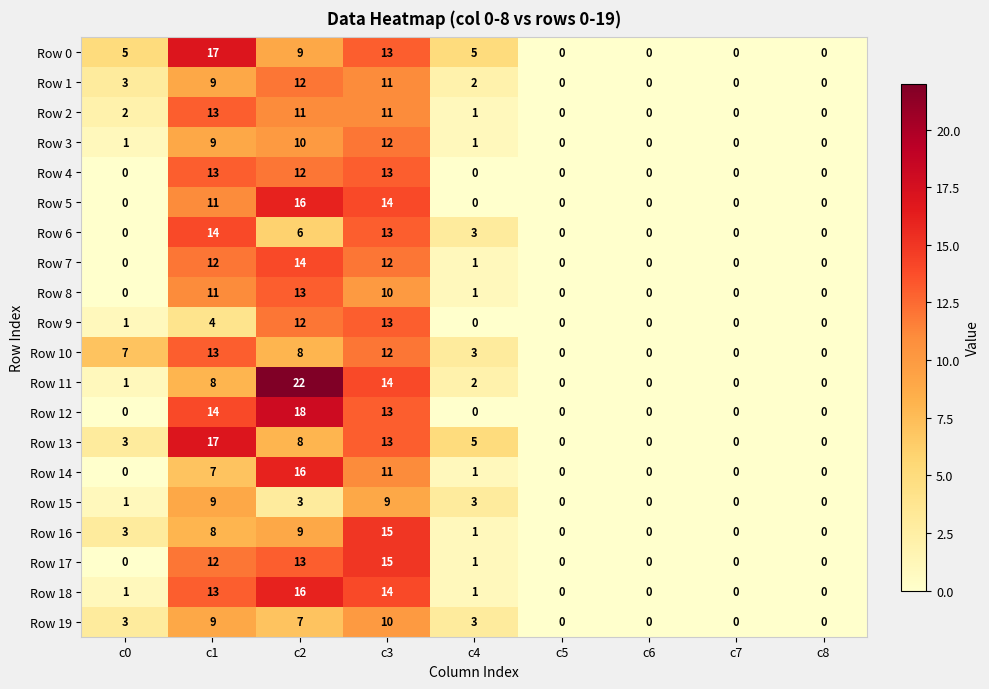

What is the greatest value displayed?

22